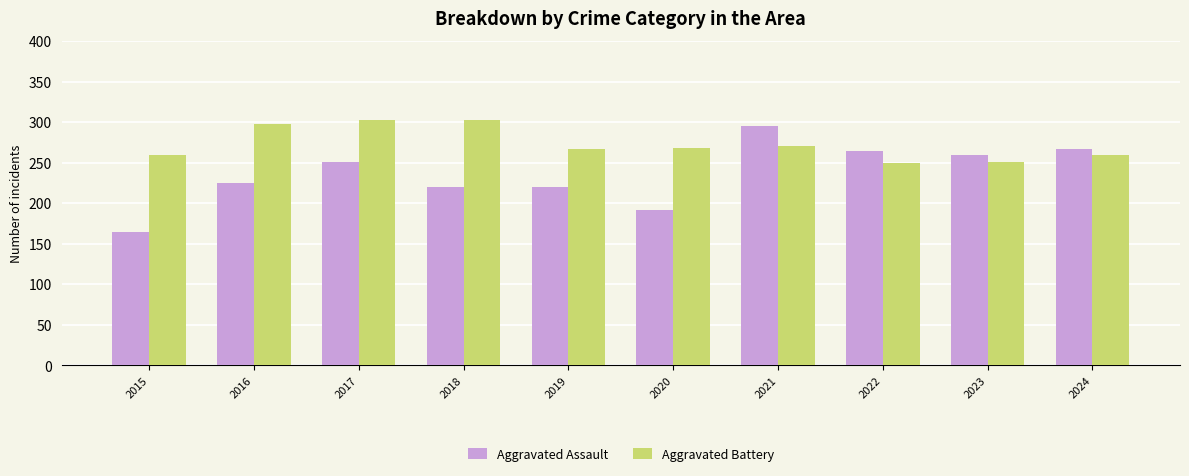

What is the total value across all series at 2015?

423